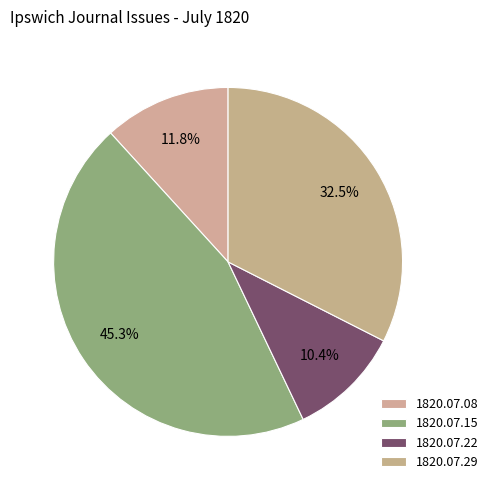

How many slices are in this pie chart?

4